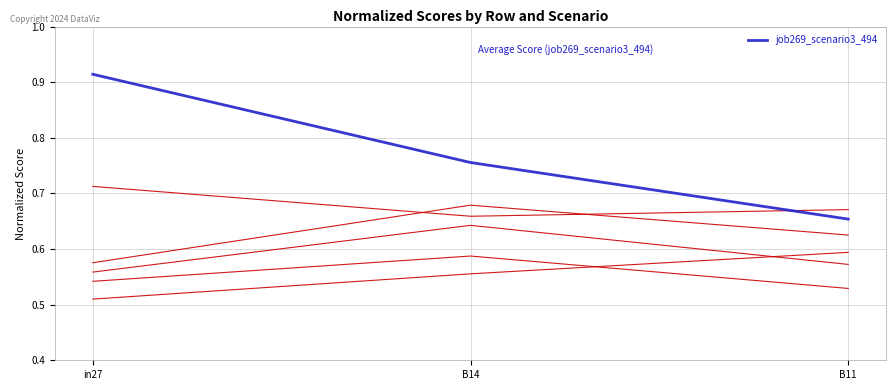

What is the total value across all series at B11?

3.6